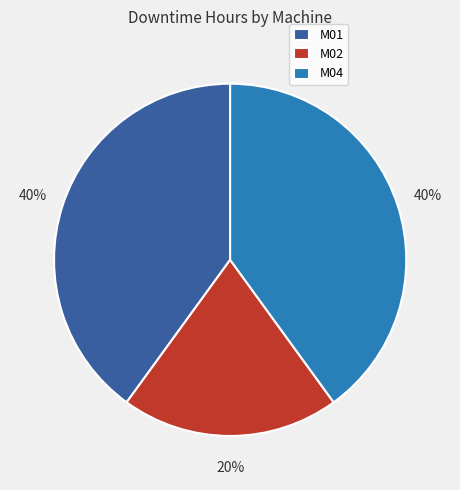

Does M04 account for over 50% of the chart?

No